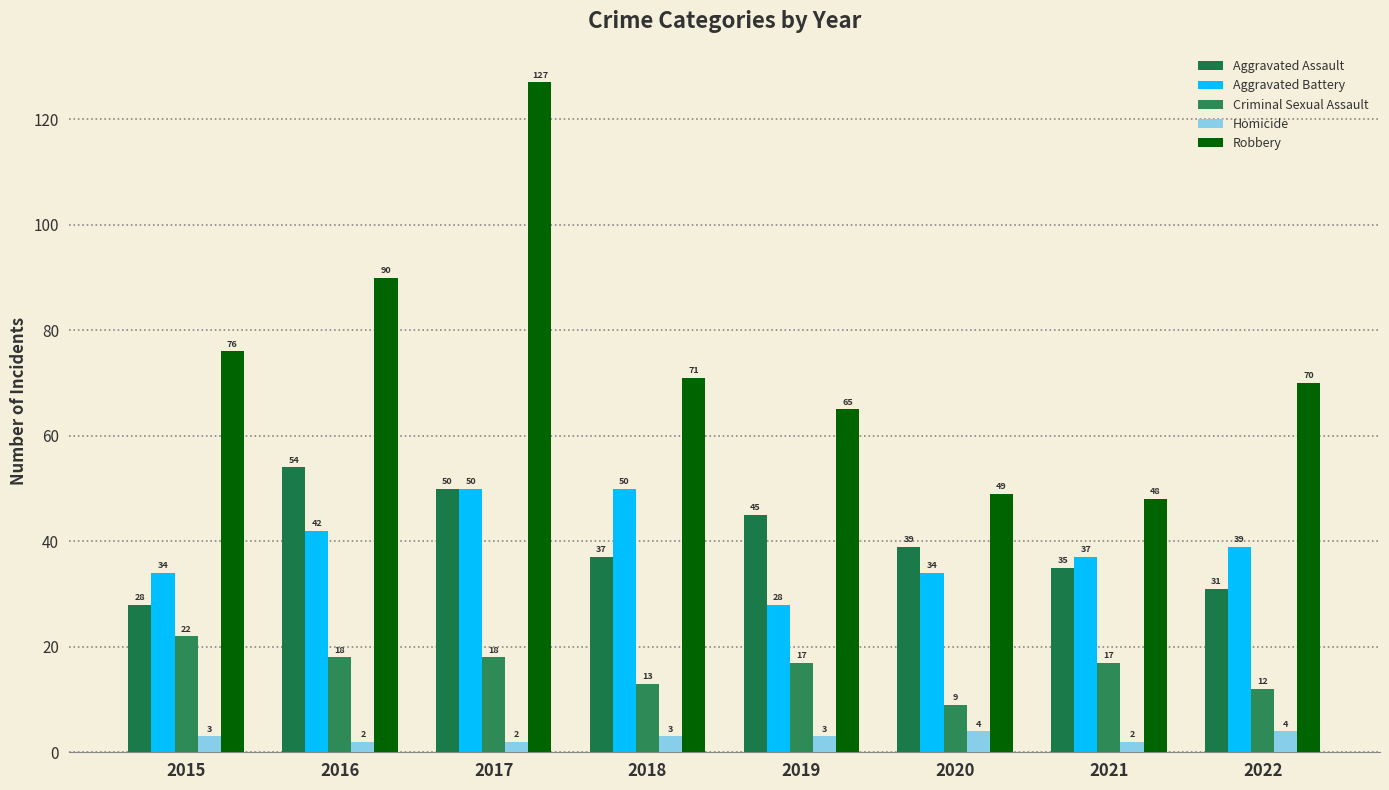

How many data points does each series have?

8